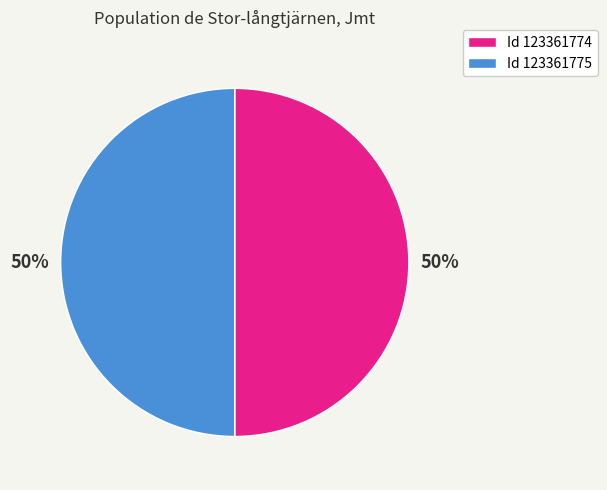

To the nearest percent, what is the average slice percentage?

50%